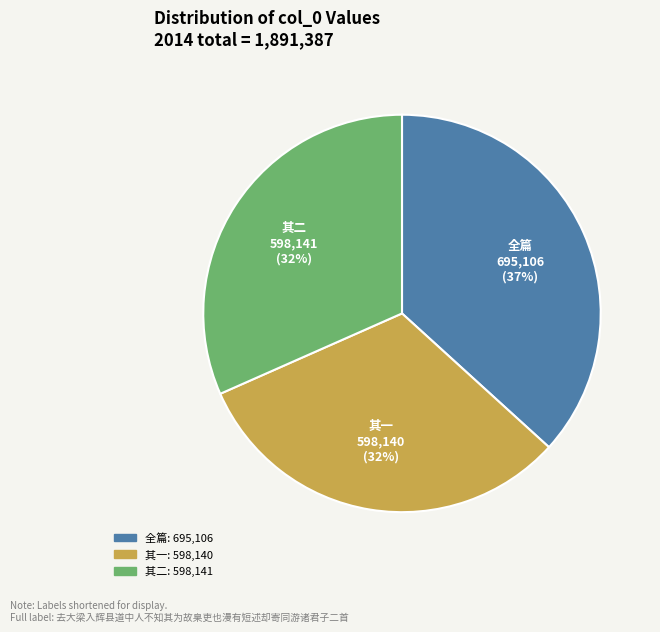

Is the sum of 其二 and 全篇 greater than half?

Yes